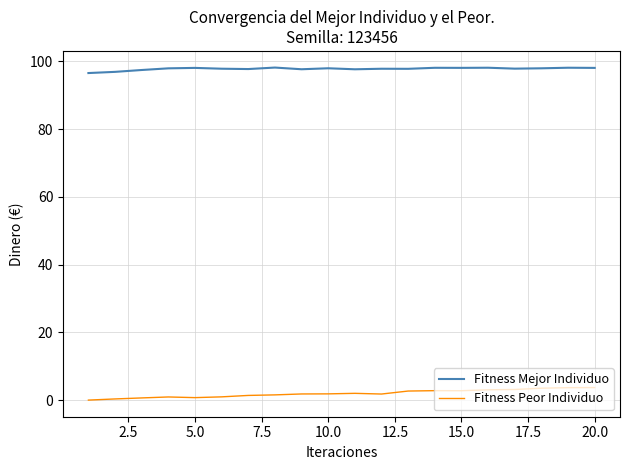

Which series has the largest total across all categories?

Fitness Mejor Individuo